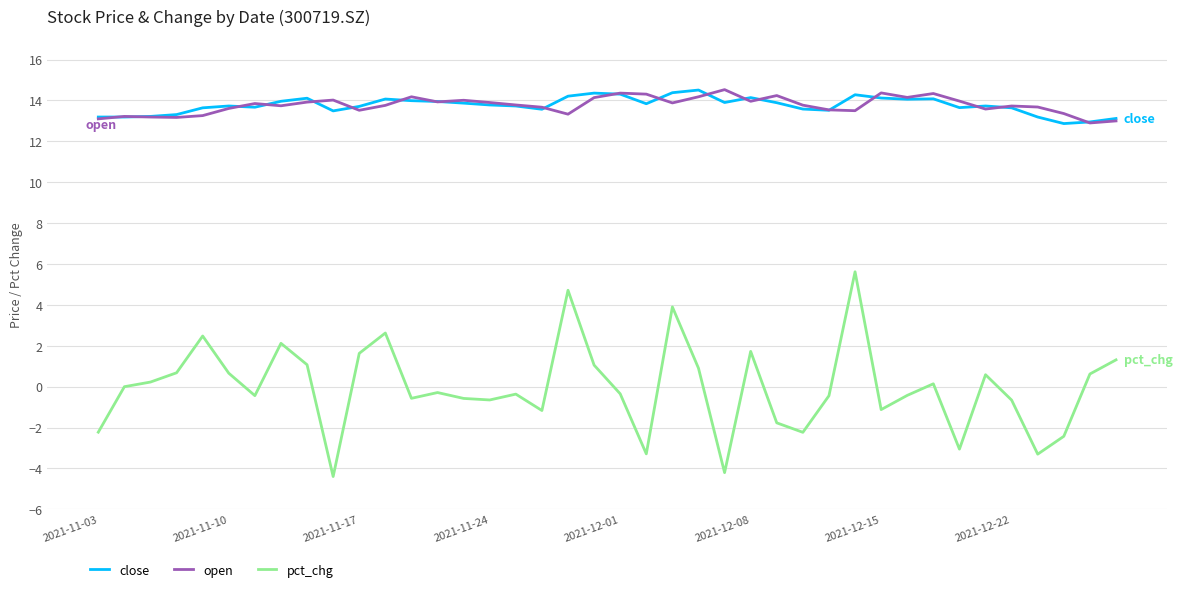

Count the number of data series in this chart.

3